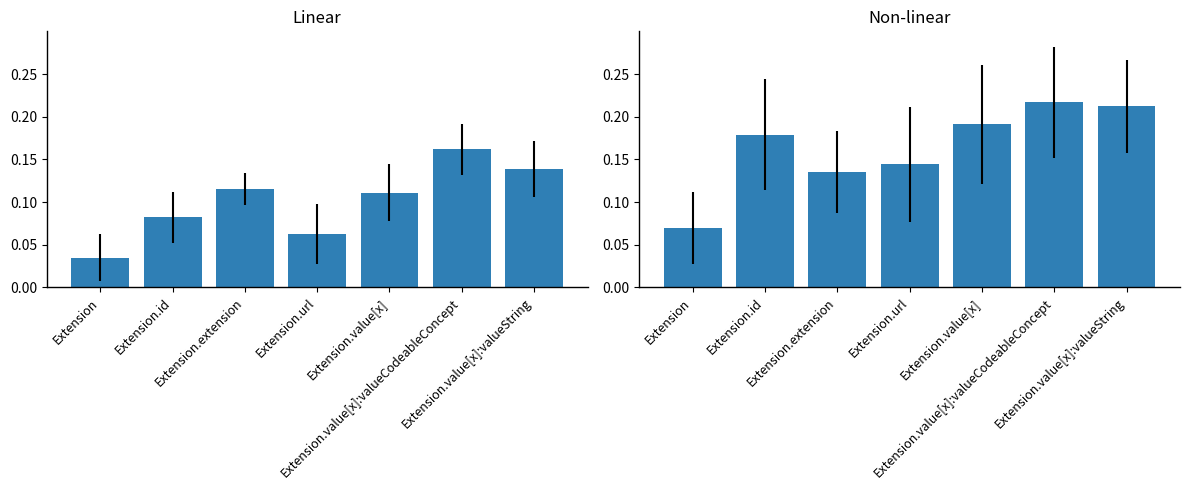

Rank the series by their maximum value, from lowest to highest.

Min, Base Min